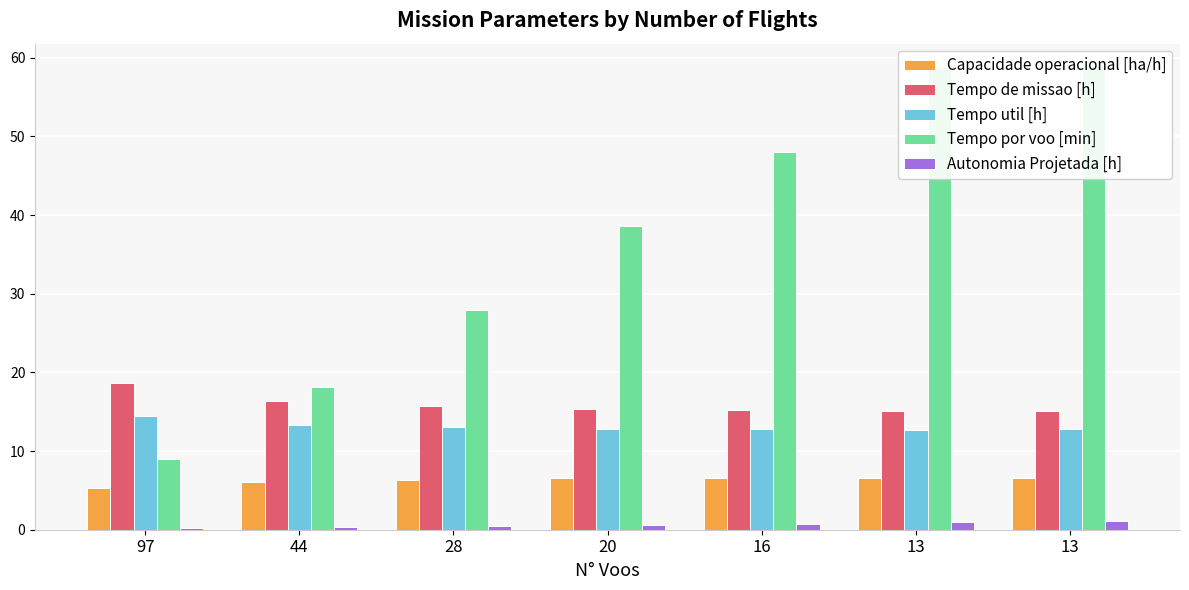

Which category has the highest value in the Tempo de missao [h] series?

97